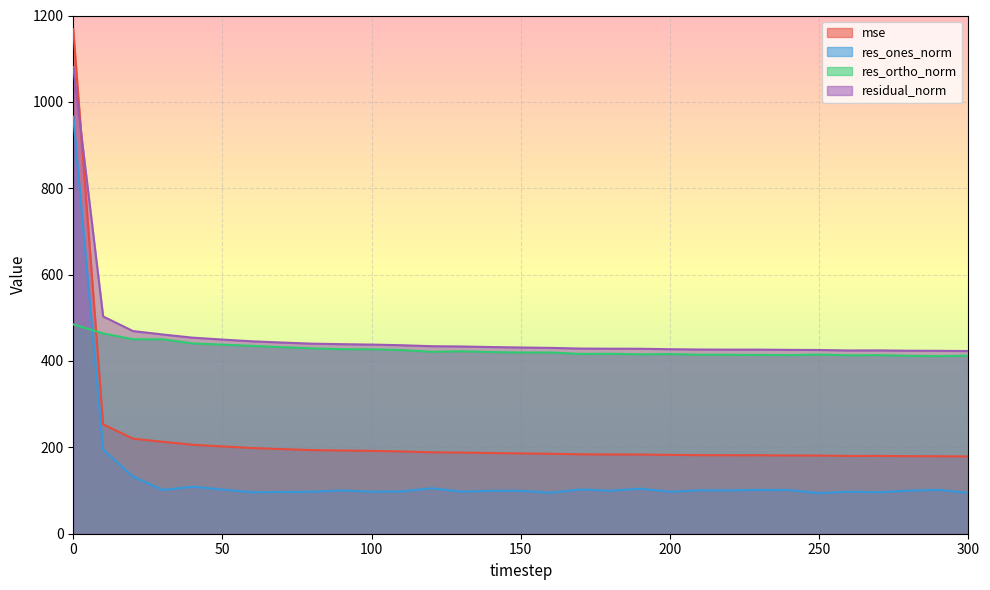

Reading left to right, list all the values displayed in this chart.

mse: 0=1168.0	10=253.1	20=220.3	30=212.8	40=206.1	50=202.1	60=198.5	70=196.0	80=193.7	90=192.7	100=191.8	110=190.5	120=188.6	130=188.0	140=186.9	150=186.0	160=185.1	170=183.9	180=183.5	190=183.4	200=182.6	210=181.9	220=181.7	230=181.7	240=181.2	250=181.0	260=180.1	270=180.2	280=179.6	290=179.4	300=178.9
res_ones_norm: 0=965.9	10=194.8	20=132.3	30=101.3	40=108.9	50=102.4	60=96.0	70=96.6	80=97.3	90=100.2	100=97.2	110=97.9	120=105.3	130=97.6	140=99.4	150=99.5	160=95.0	170=102.5	180=99.6	190=104.4	200=97.2	210=100.6	220=100.4	230=101.5	240=101.2	250=94.0	260=97.3	270=96.1	280=99.8	290=101.5	300=94.5
res_ortho_norm: 0=484.8	10=463.9	20=450.3	30=450.1	40=440.7	50=437.8	60=435.0	70=432.0	80=429.2	90=427.3	100=427.0	110=425.3	120=421.3	130=422.5	140=420.7	150=419.6	160=419.7	170=416.4	180=416.6	190=415.4	200=416.1	210=414.5	220=414.3	230=414.0	240=413.5	250=414.9	260=413.0	270=413.5	280=411.9	290=411.2	300=412.3
residual_norm: 0=1080.7	10=503.1	20=469.3	30=461.3	40=454.0	50=449.6	60=445.5	70=442.7	80=440.1	90=438.9	100=438.0	110=436.4	120=434.2	130=433.6	140=432.3	150=431.2	160=430.3	170=428.8	180=428.4	190=428.3	200=427.3	210=426.5	220=426.3	230=426.3	240=425.7	250=425.4	260=424.3	270=424.5	280=423.8	290=423.6	300=423.0